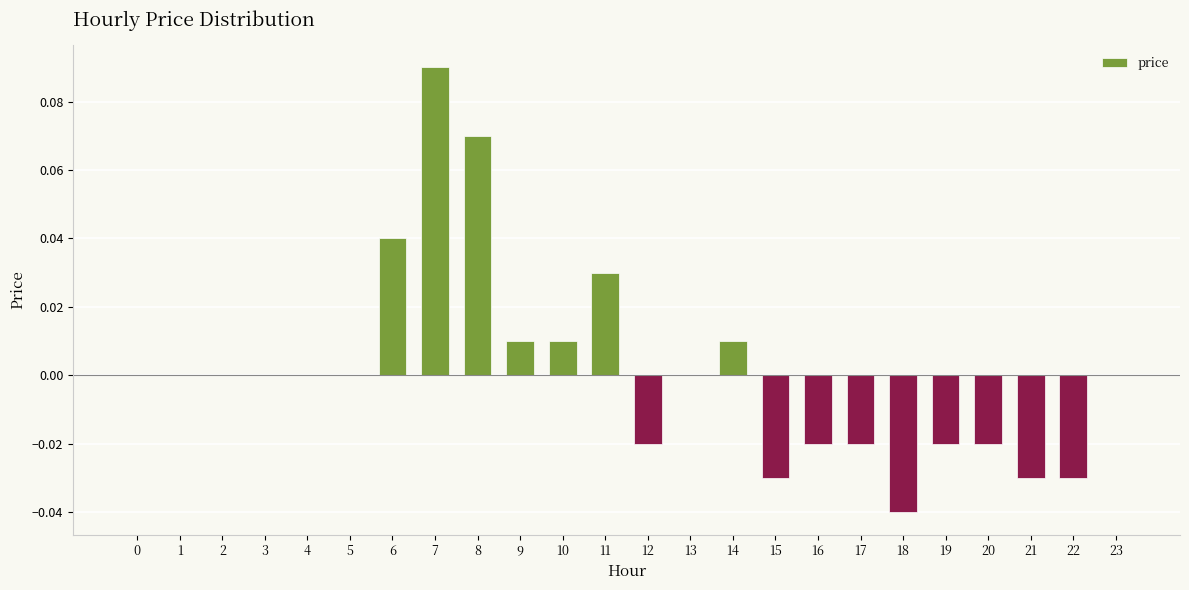

The value at 21 is -0.0. True or false?

True